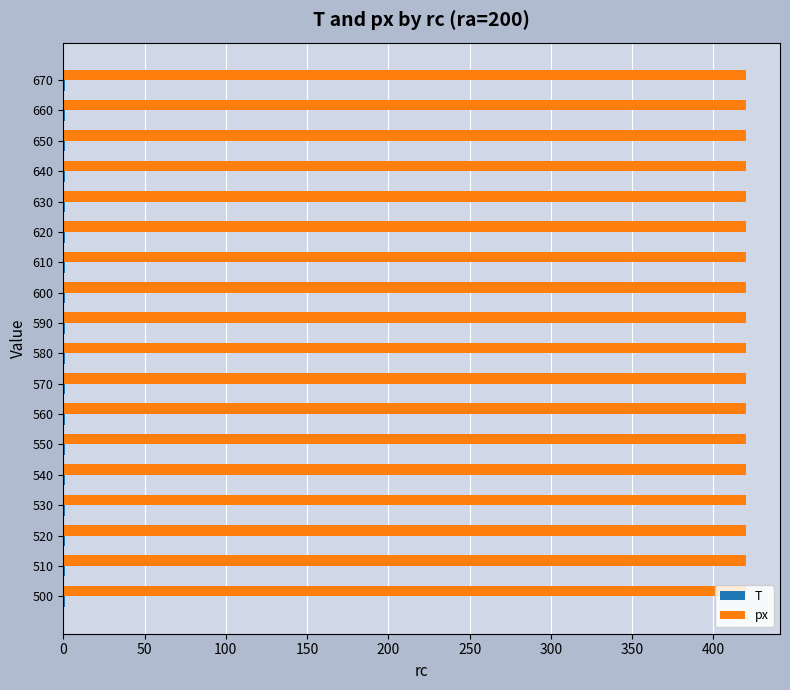

What is the sum of all px values?

7560.0